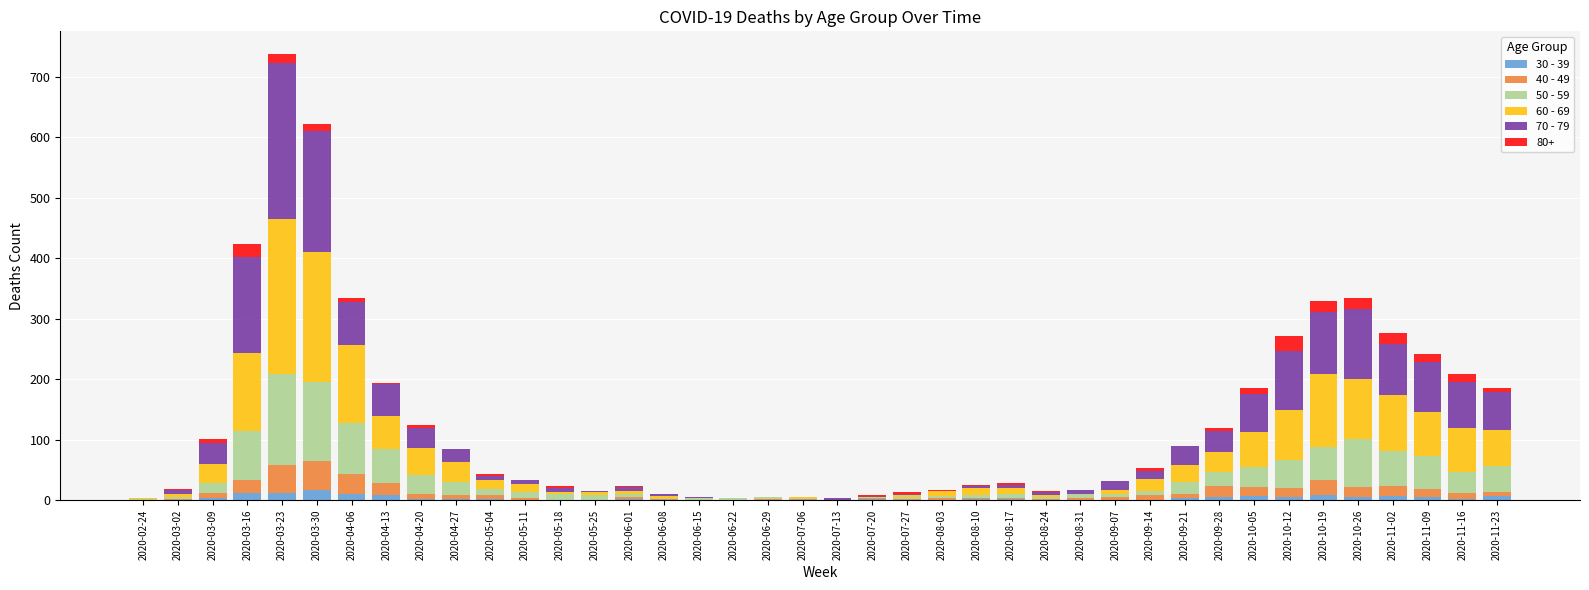

At which category is the sum across all series the highest?

2020-03-23